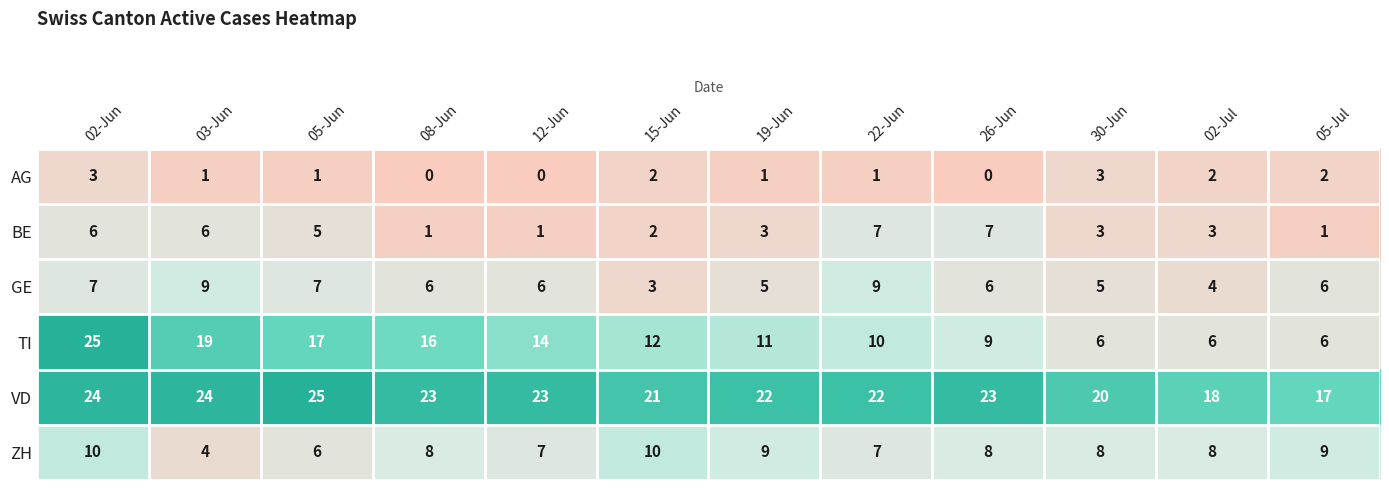

At 02-Jun, list the series in order from smallest to largest.

AG, BE, GE, ZH, VD, TI